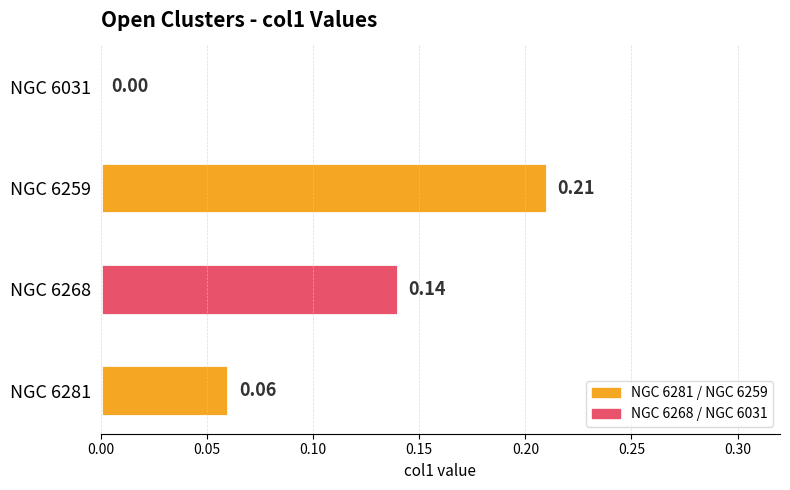

Which has a higher value, NGC 6259 or NGC 6268?

NGC 6259